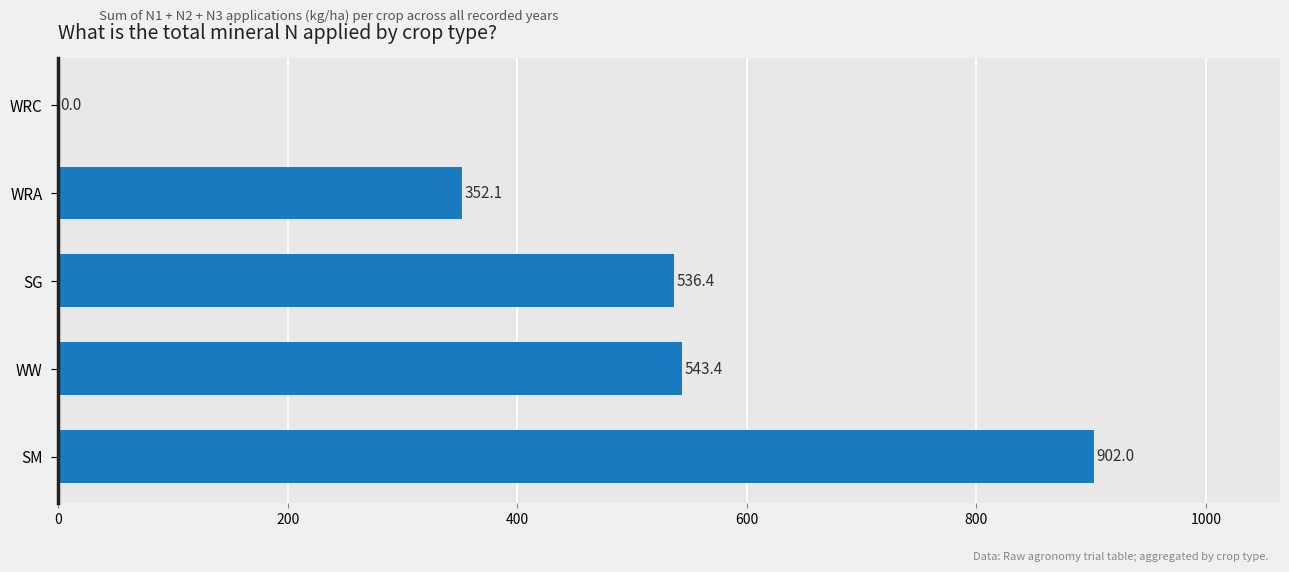

The value at SG is 536.4. True or false?

True